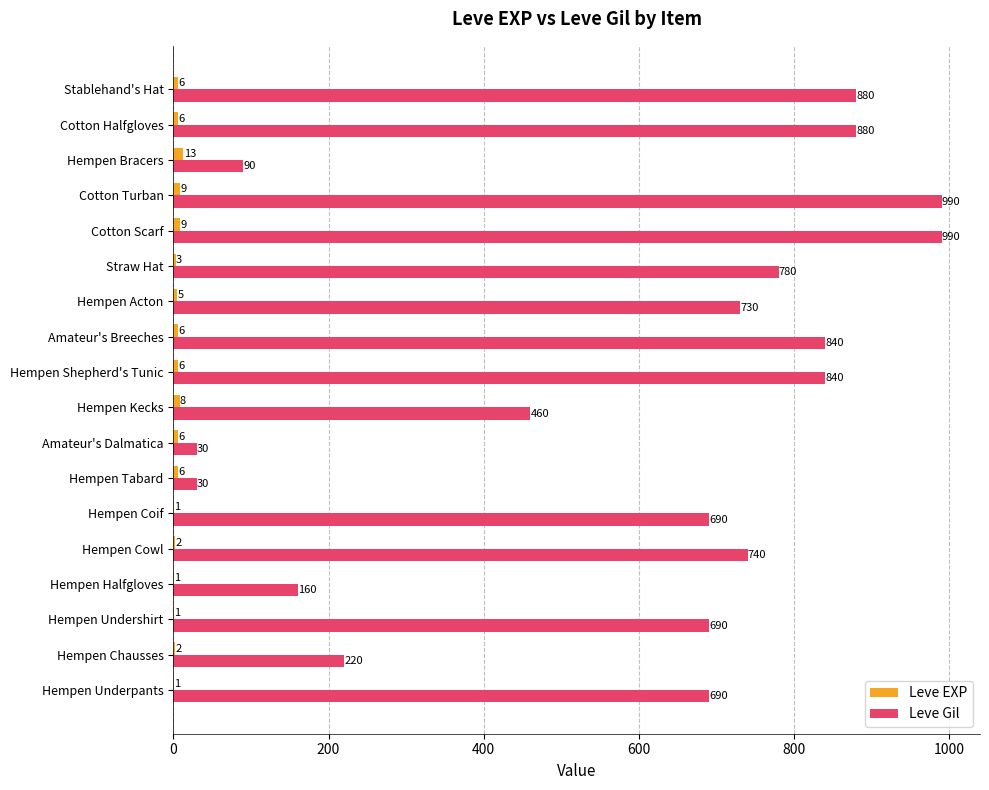

True or false: Leve Gil has a value of 880 at Cotton Halfgloves.

True